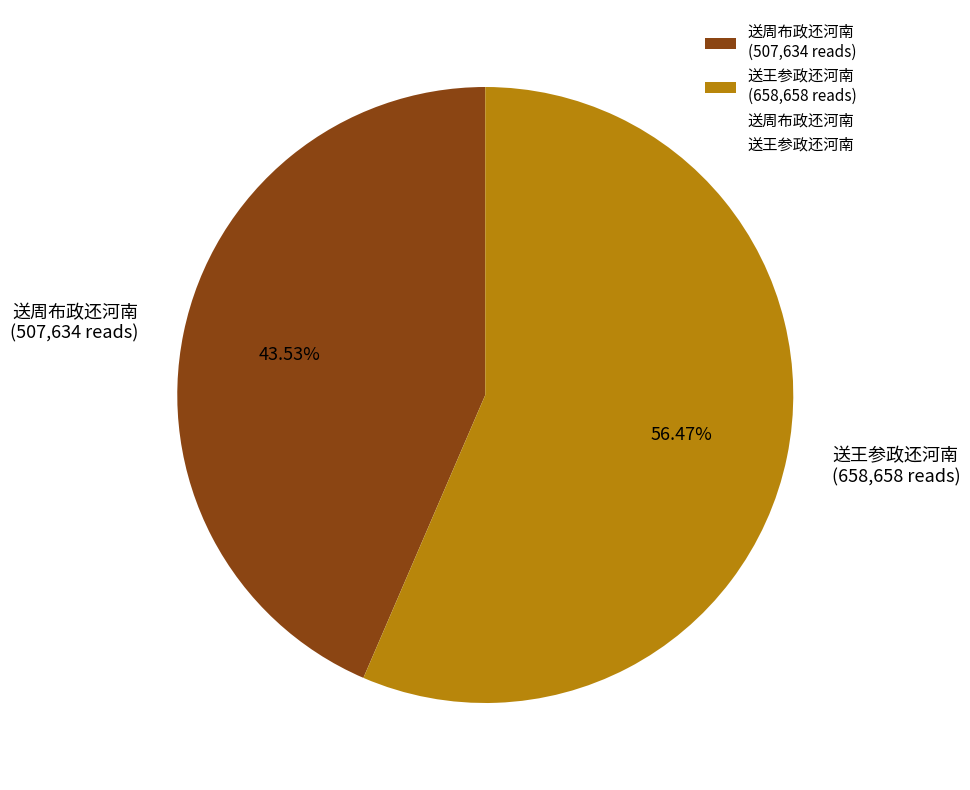

Which slice represents more than half of the pie?

送王参政还河南